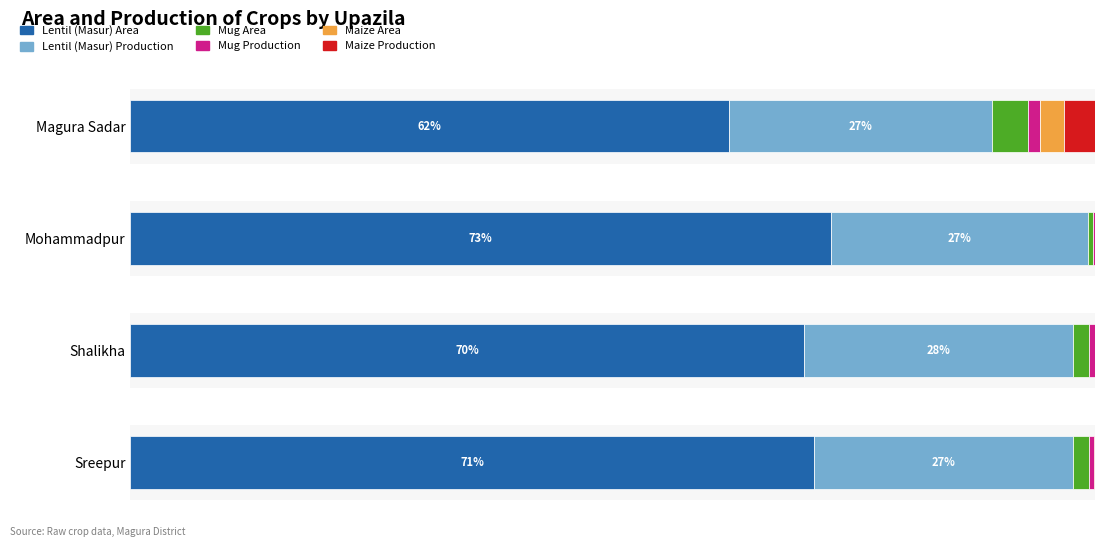

How many bars are there in total?

24